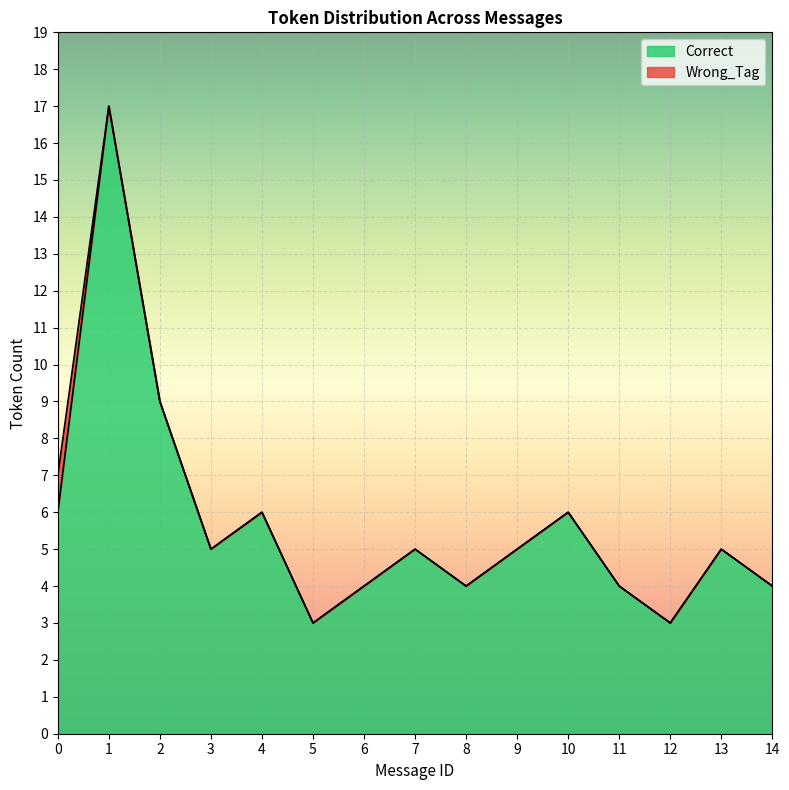

At which category does the chart reach its minimum across all series?

5